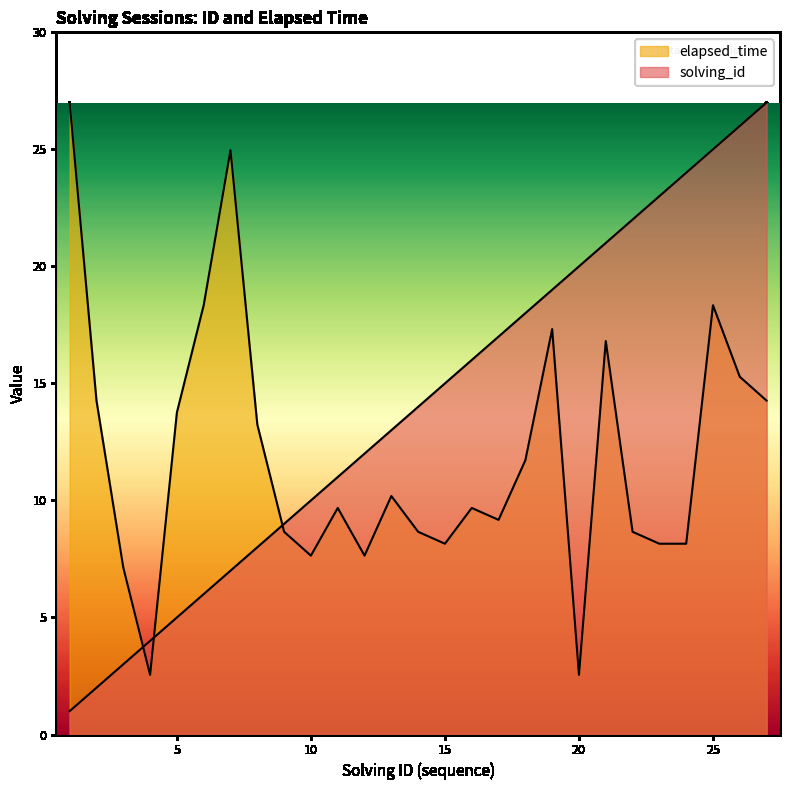

What is the sum of all solving_id values?

378.0